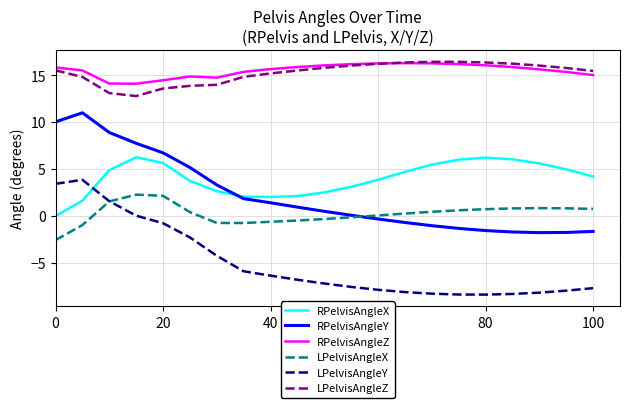

What is the highest value of the LPelvisAngleZ series?

16.4